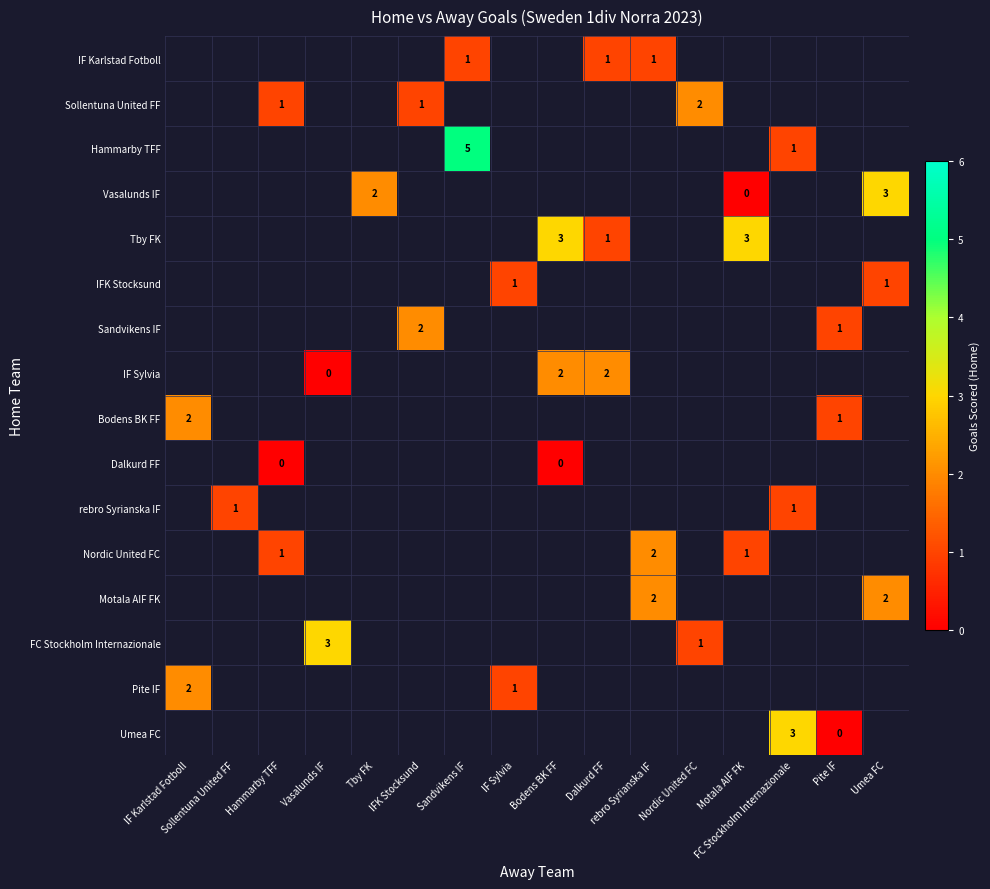

Between FC Stockholm Internazionale and Nordic United FC, which is larger?

Nordic United FC